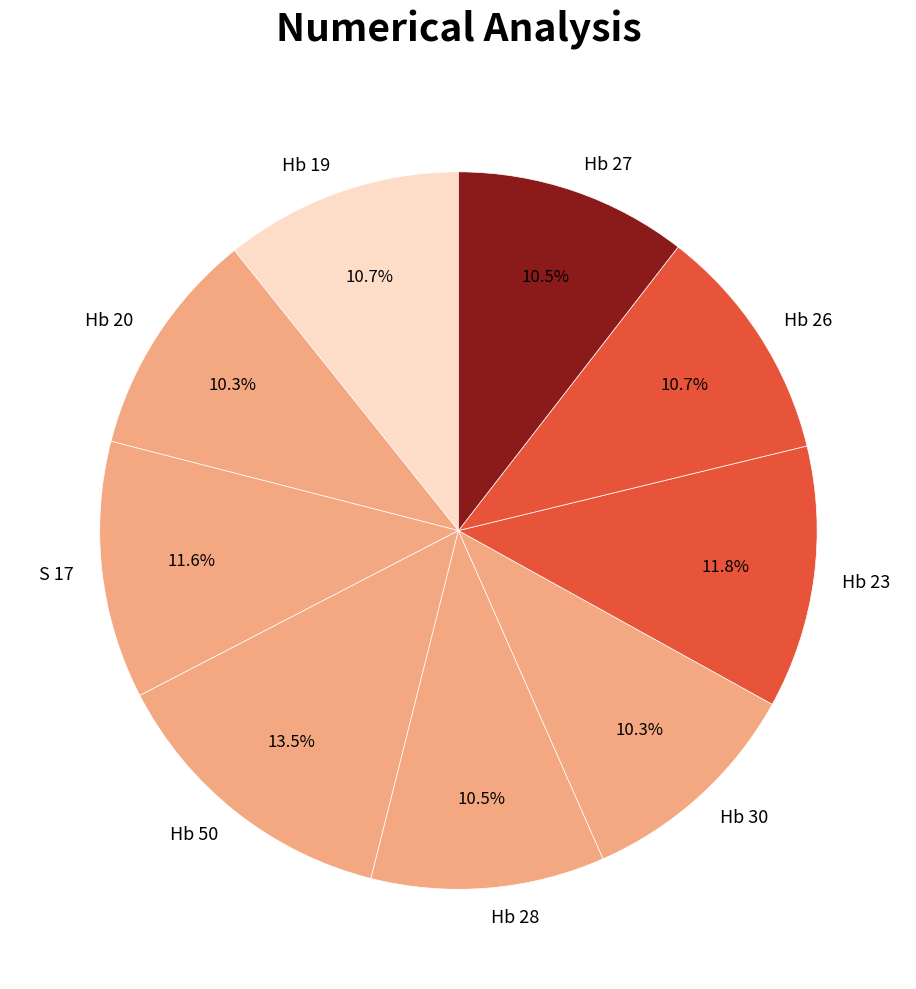

How many slices are in this pie chart?

9